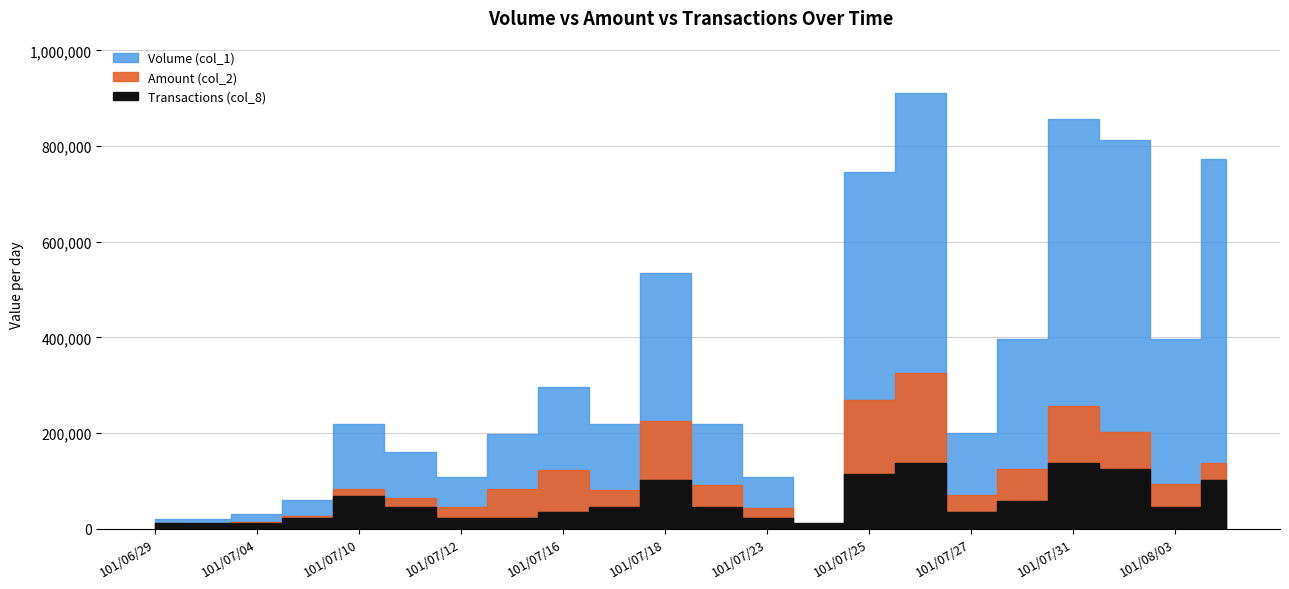

True or false: Volume (col_1) and Amount (col_2) intersect in this chart.

False